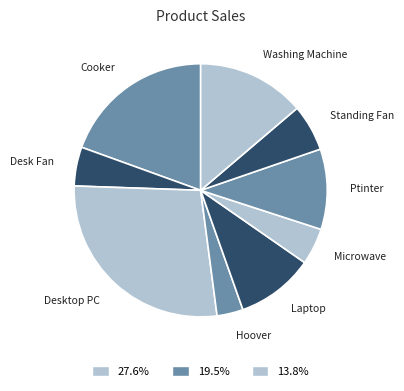

Do Desktop PC and Microwave together represent more than half of the pie?

No